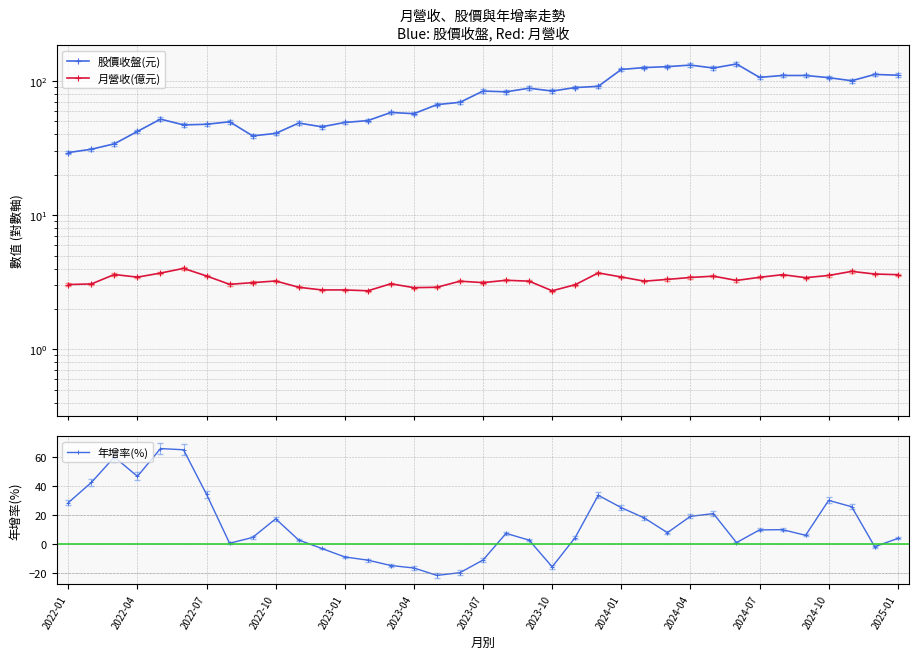

The 年增率(%) series shows -7.2 at 16. True or false?

False